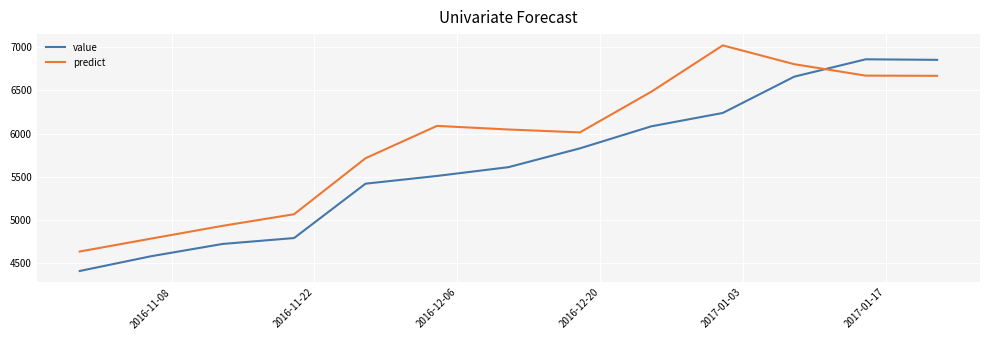

How many times do predict and value cross each other?

1